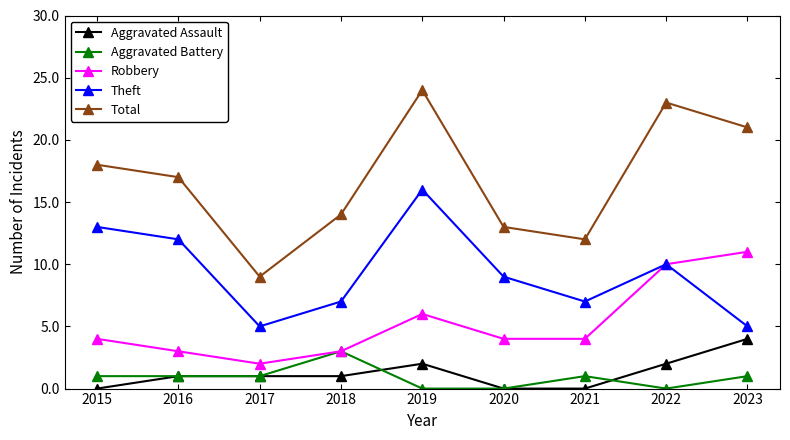

The Aggravated Assault series shows 0 at 2016. True or false?

False